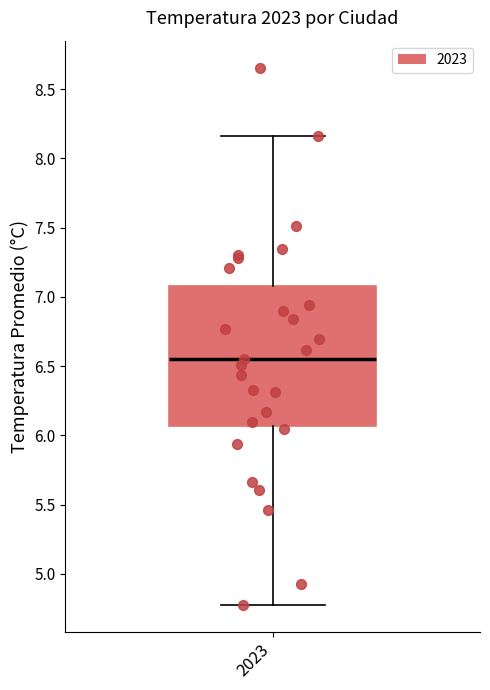

Where is the lower edge of the box at x = 2023 on the y-axis? The values are not printed on the chart, so give them approximately, as read against the axis.

6.05